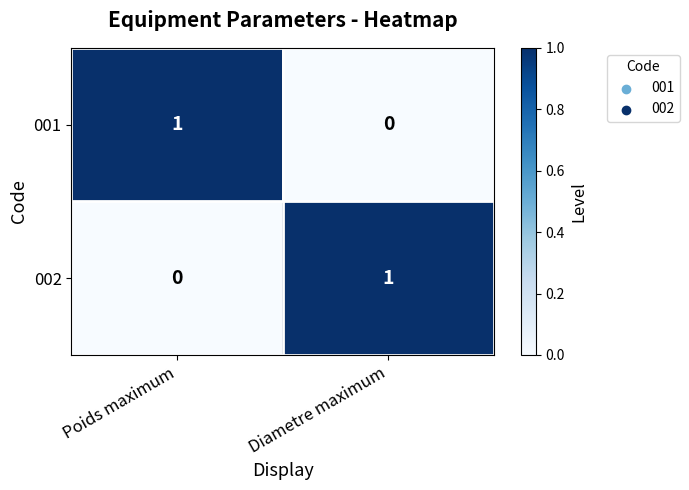

At which label is 002 closest to 0?

Poids maximum